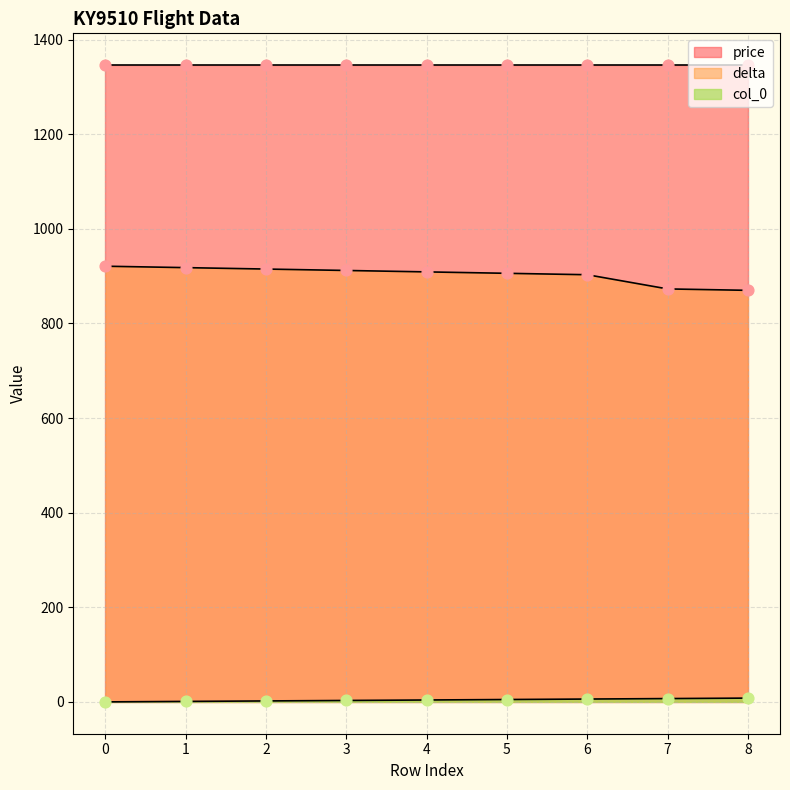

Is the value of col_0 at 6 greater than the value of delta at 5?

No